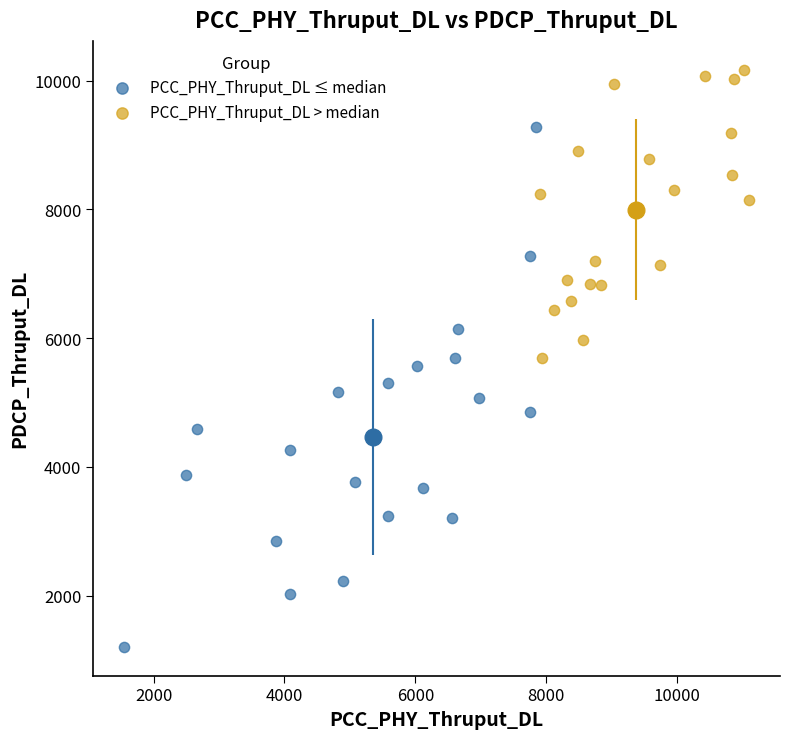

Which series contains the highest Y value?

PCC_PHY_Thruput_DL > median